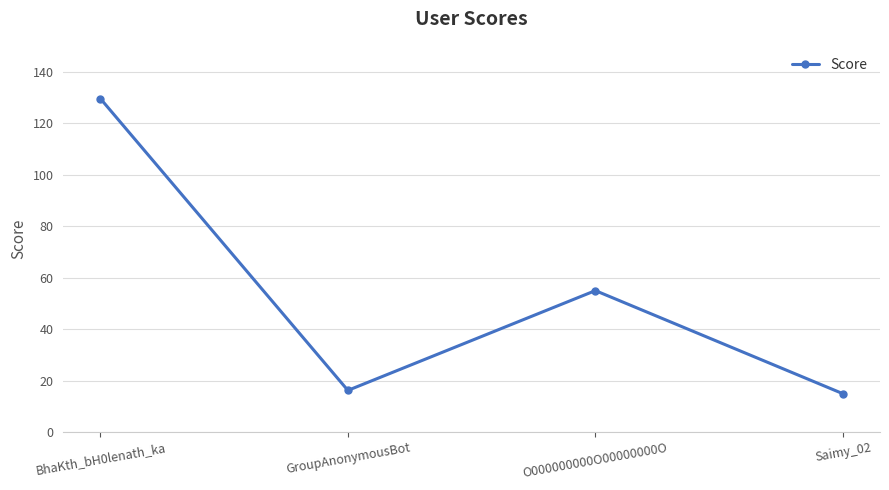

List the labels in order of value, smallest first.

Saimy_02, GroupAnonymousBot, O000000000O00000000O, BhaKth_bH0lenath_ka